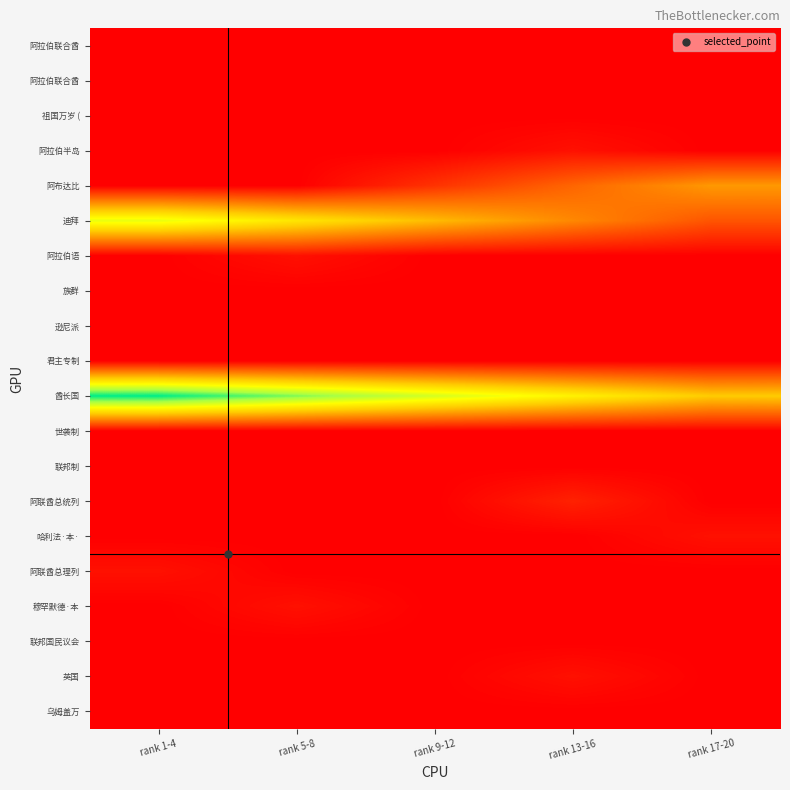

What is the spread (max minus min) of values at rank 1-4?

24